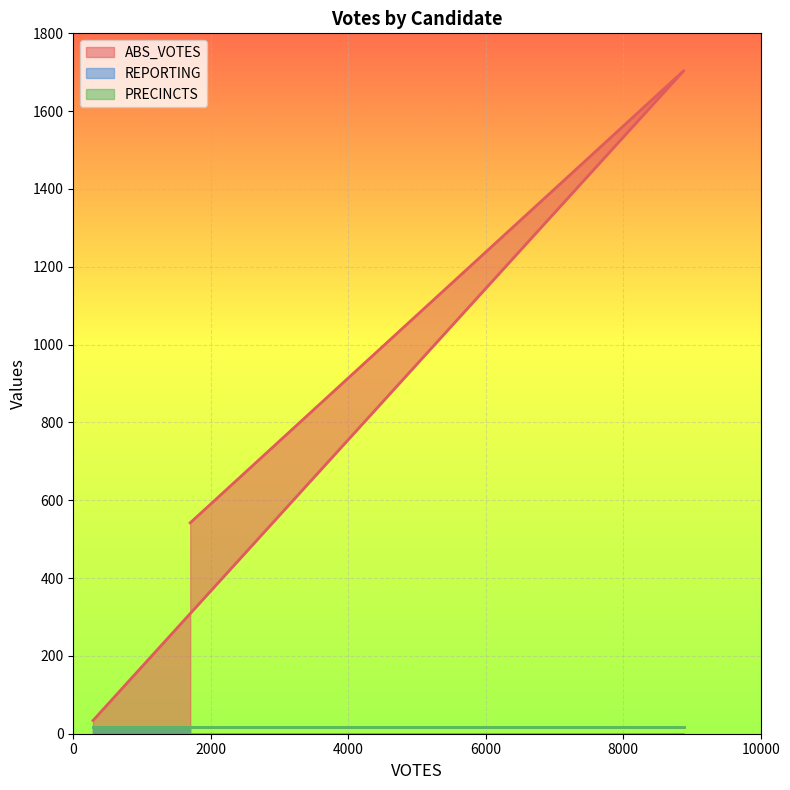

Does the chart display data point markers on the line(s)?

No